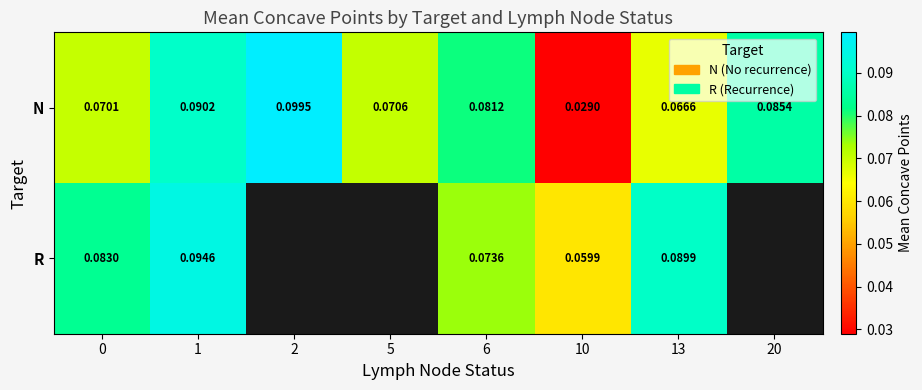

At how many categories does at least one series exceed 0?

8